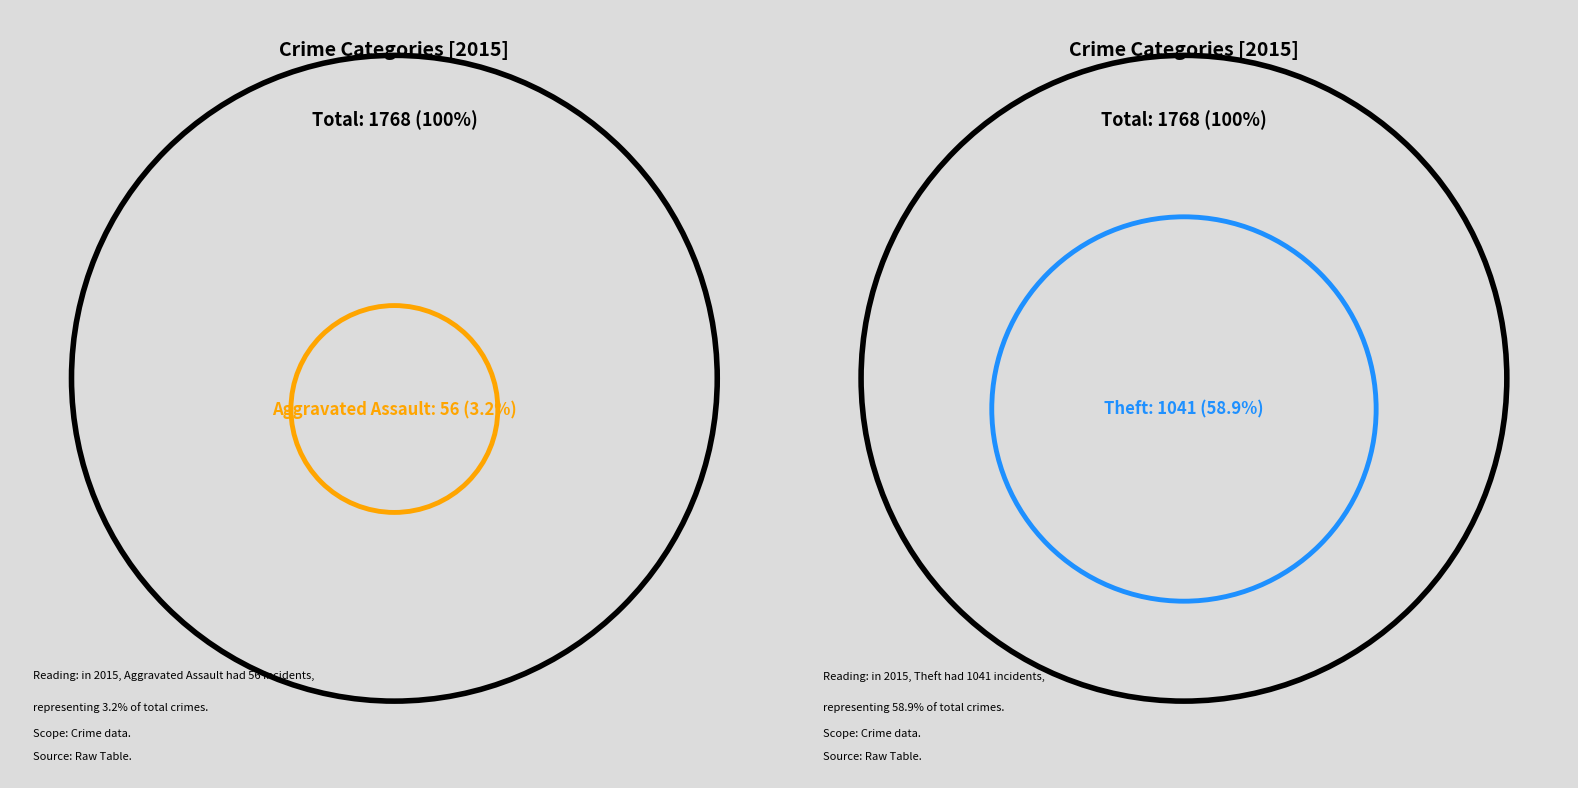

To the nearest percent, what is the combined percentage of Robbery and Arson?

8%